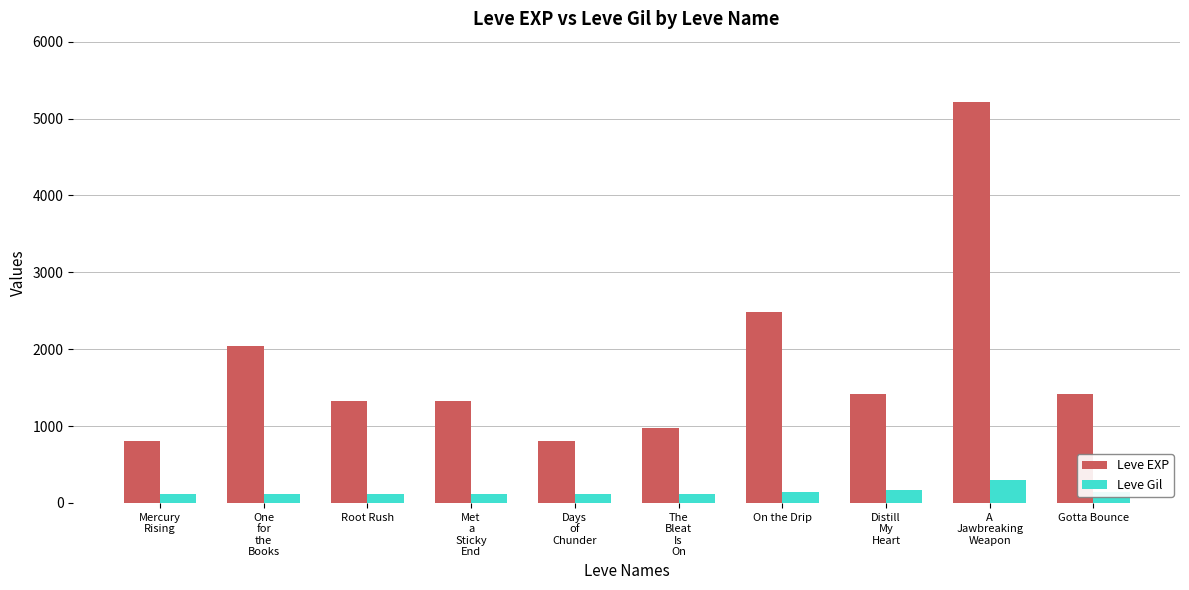

Are the bars horizontal?

No